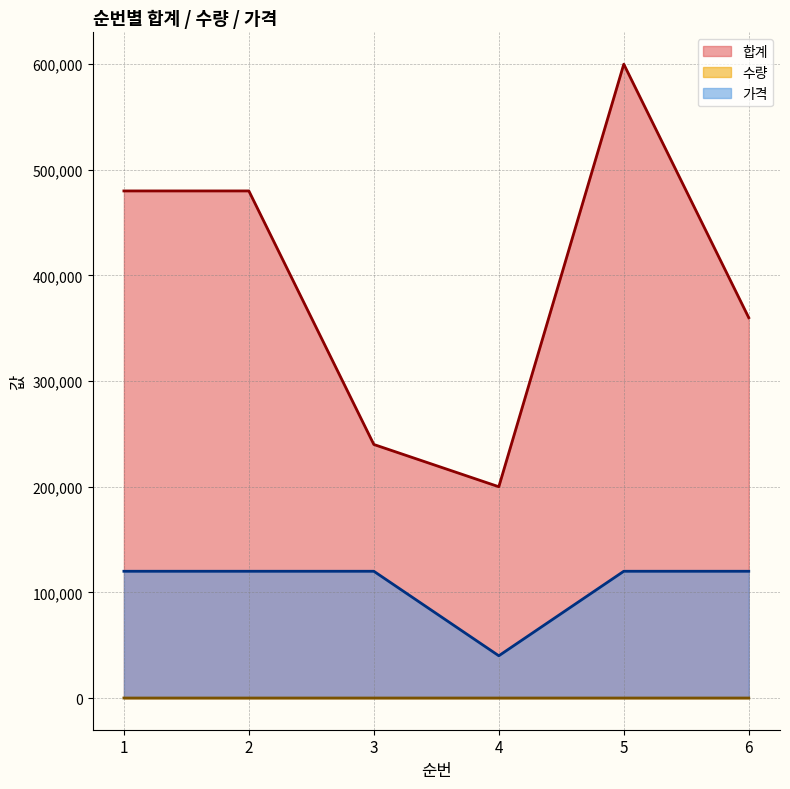

The value of 수량 at 6 is 3. True or false?

True